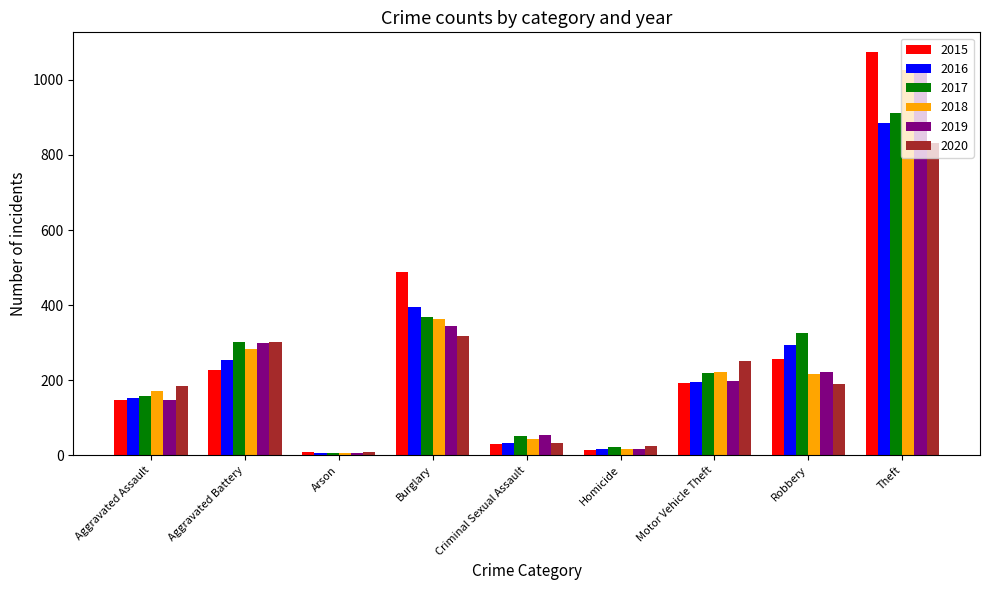

What is the minimum value shown in the chart?

5